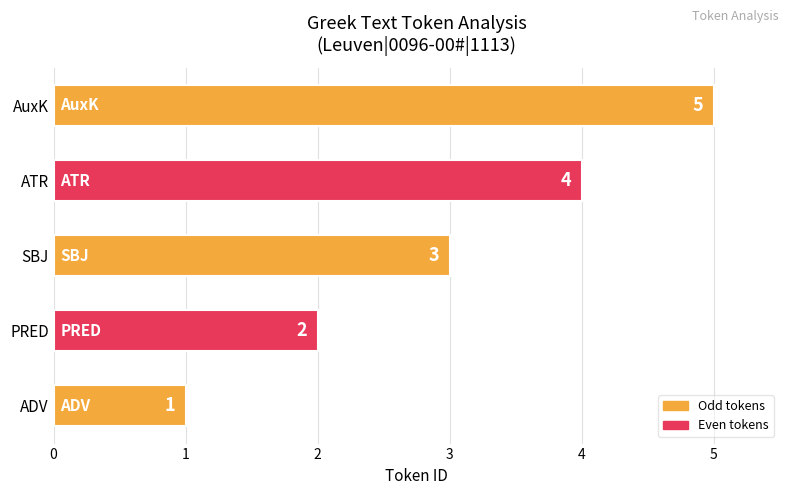

The chart shows a value of 5 at ATR. True or false?

False